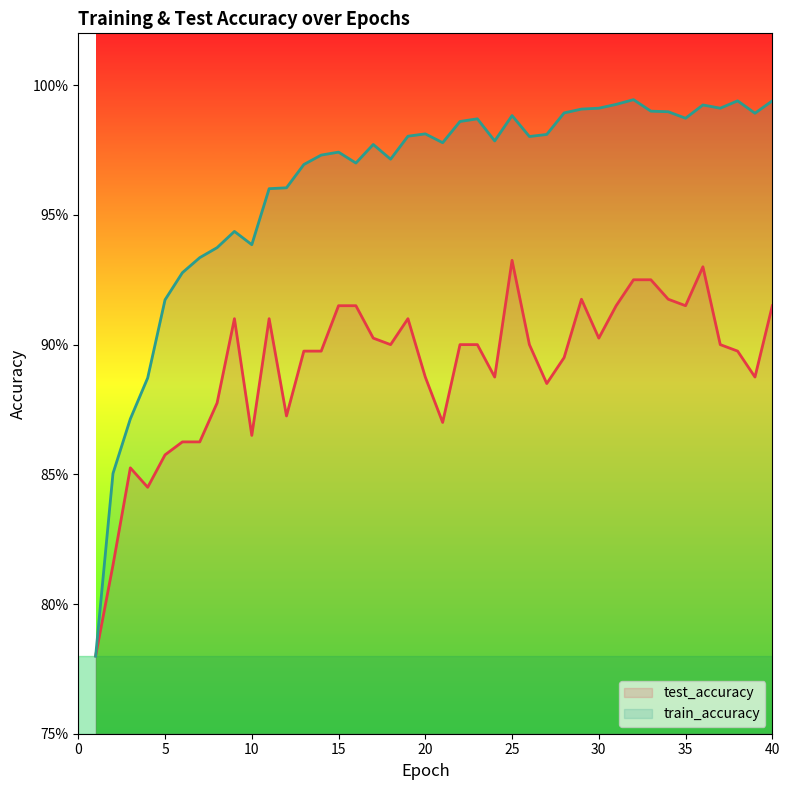

Which series has the widest spread of values?

train_accuracy